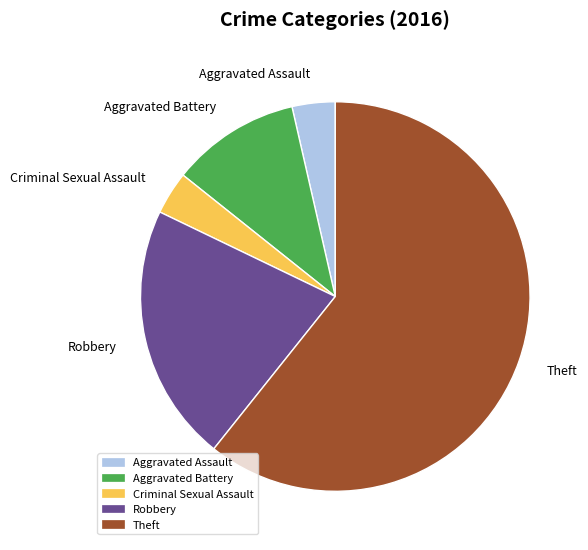

How many segments does this pie chart have?

5